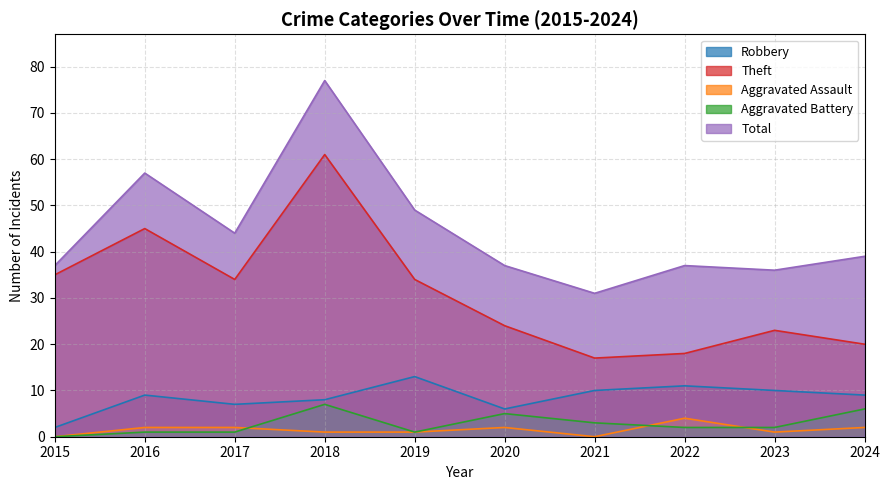

Rank the series at 2017 from highest to lowest value.

Total, Theft, Robbery, Aggravated Assault, Aggravated Battery